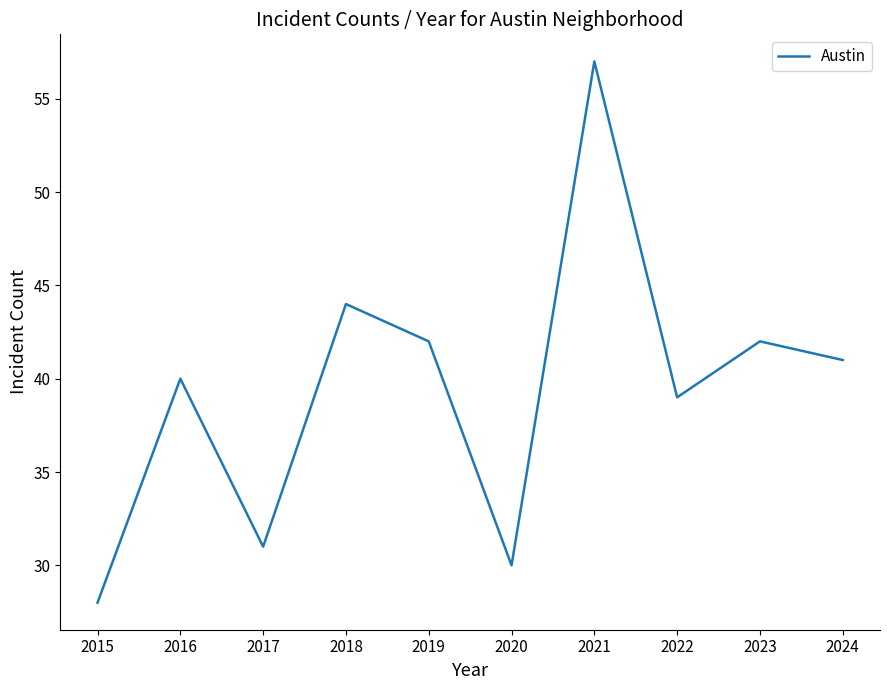

Reading left to right, extract all data points from this chart.

28	40	31	44	42	30	57	39	42	41